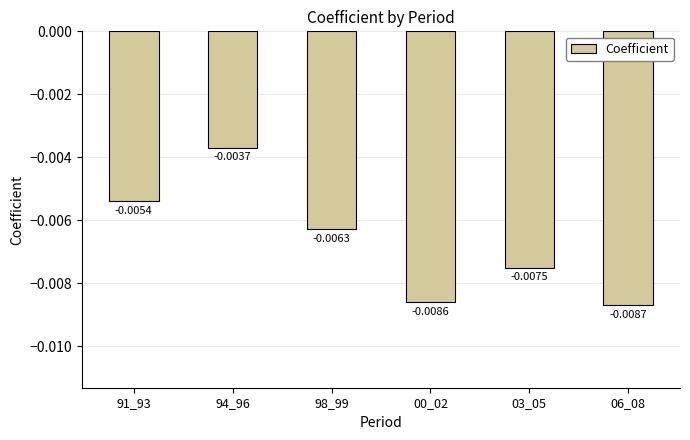

Rank the categories by value from lowest to highest.

06_08, 00_02, 03_05, 98_99, 91_93, 94_96